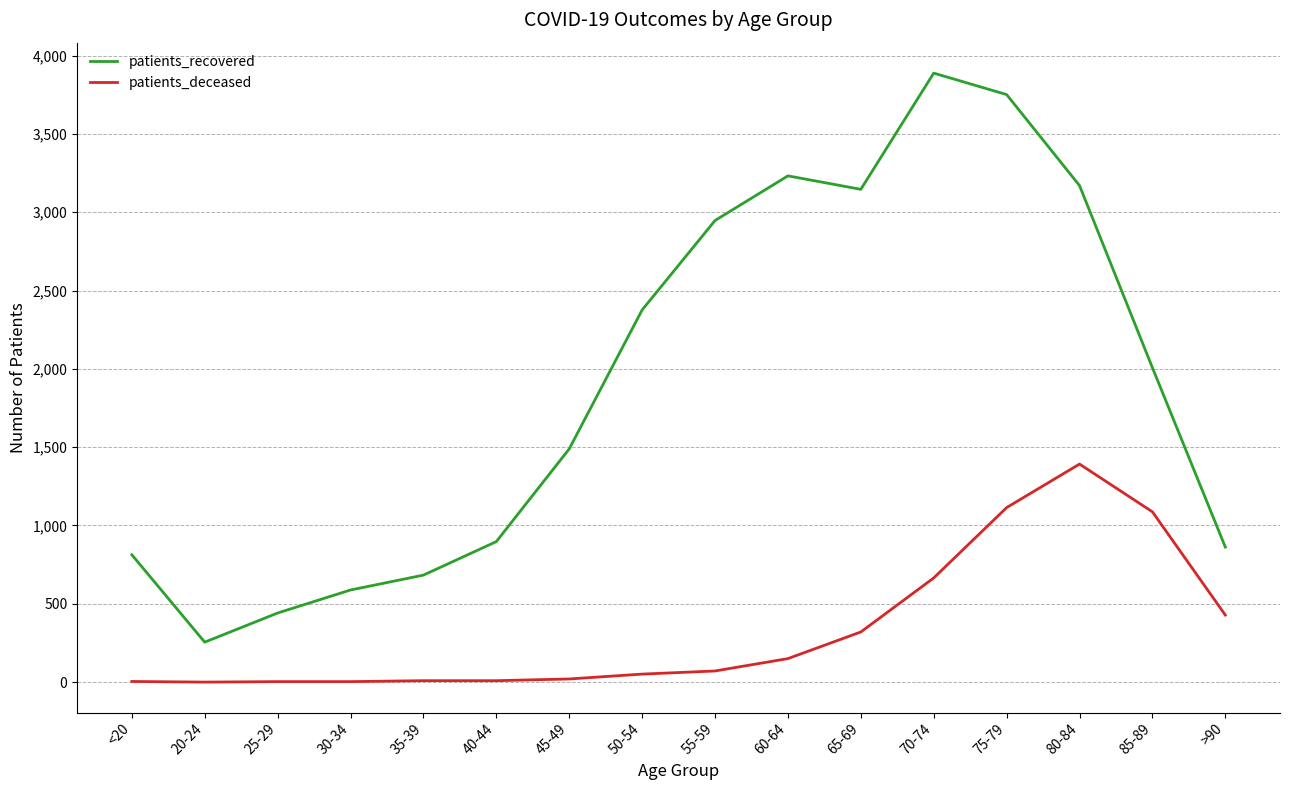

What are all the series names shown in the legend?

patients_recovered, patients_deceased